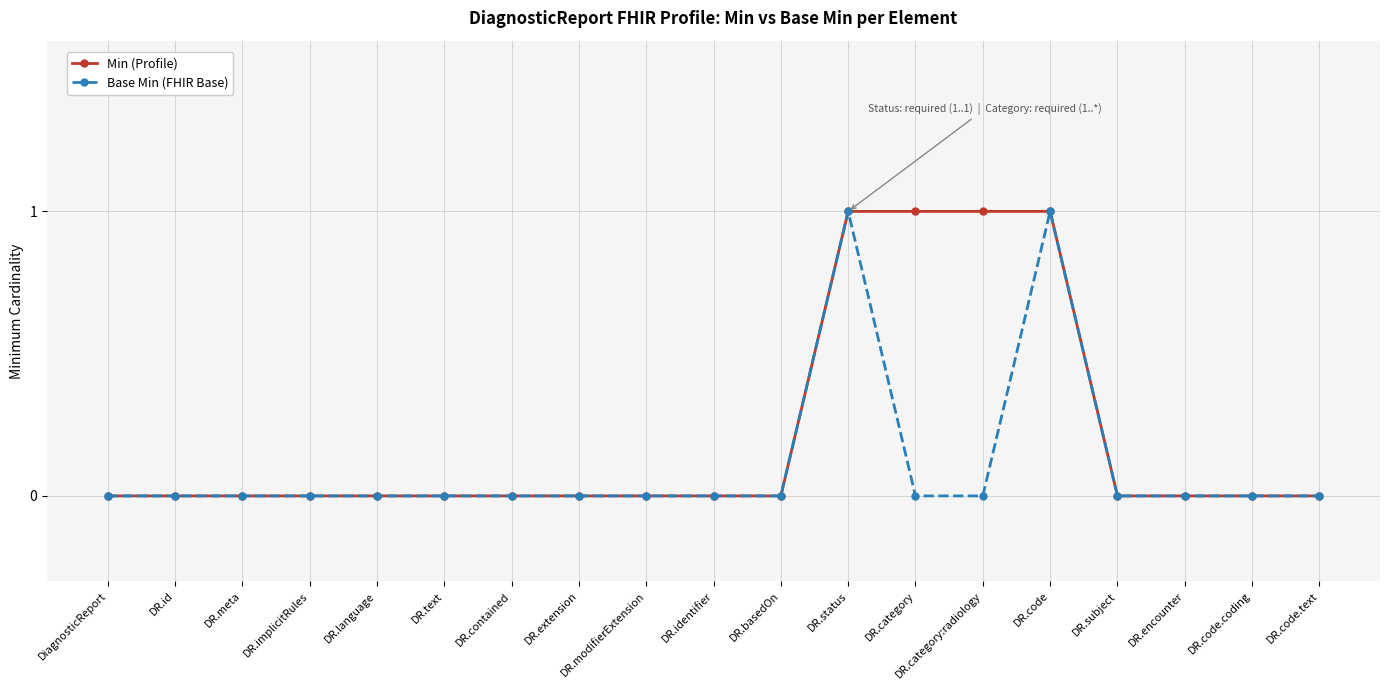

Is this an area chart (filled region under the line)?

No